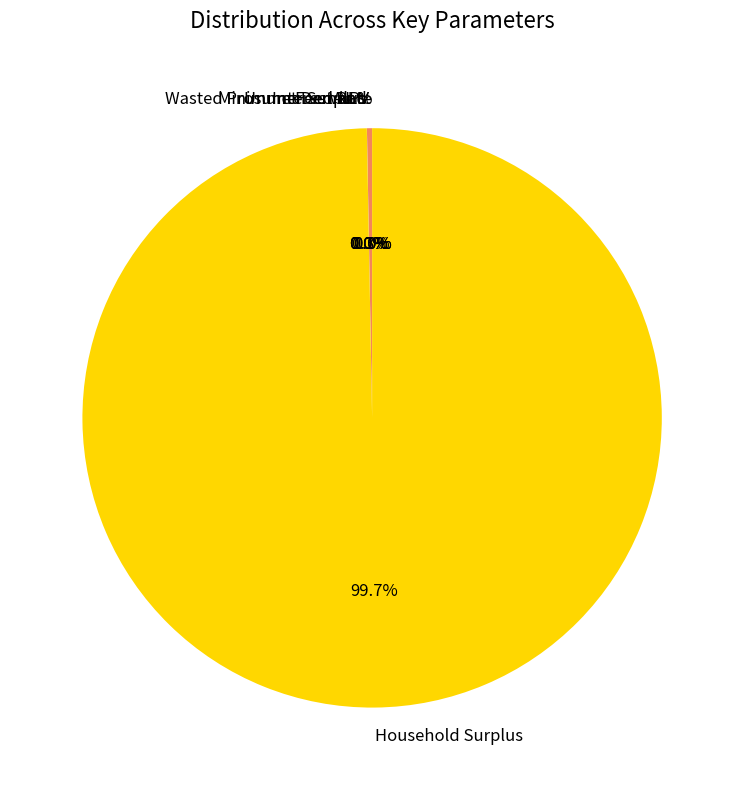

How much of the chart is everything except Minimum Feed-in %?

100.0%